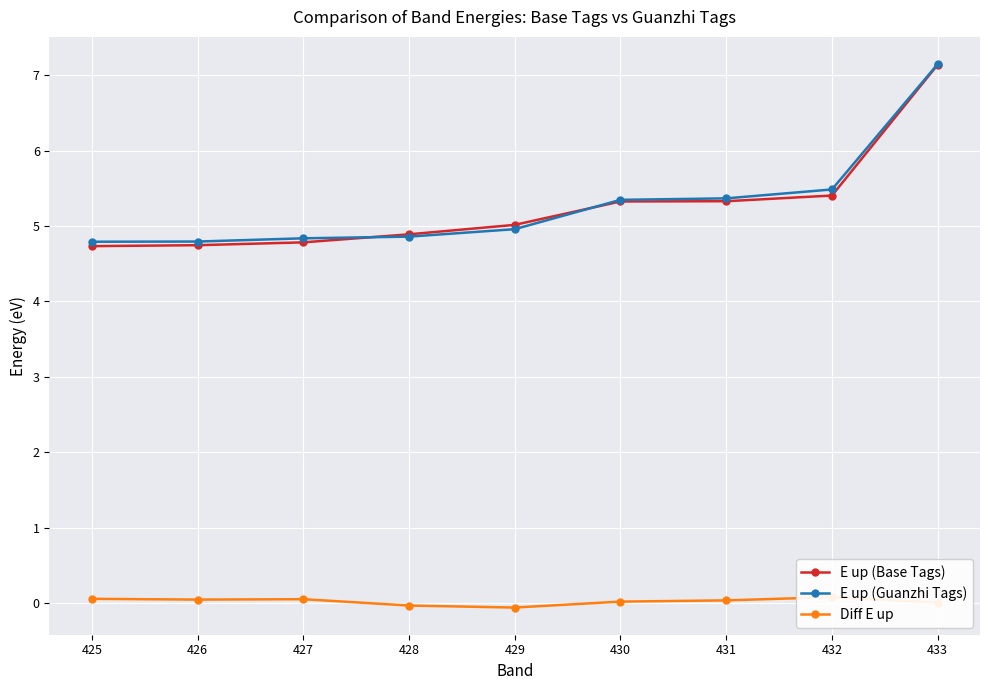

At how many categories does at least one series exceed 0?

9